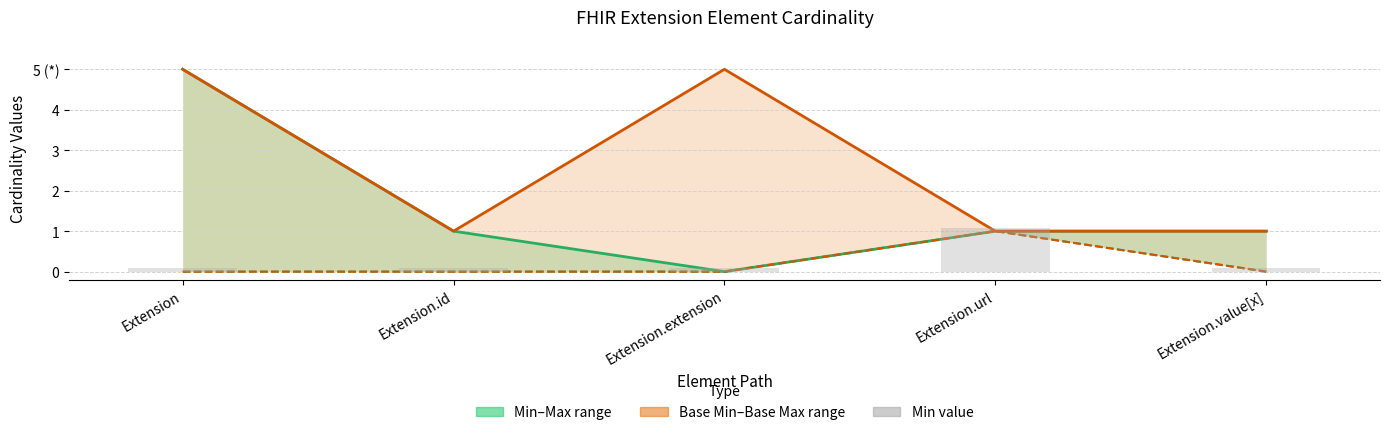

At which category does the chart reach its minimum across all series?

Extension.extension